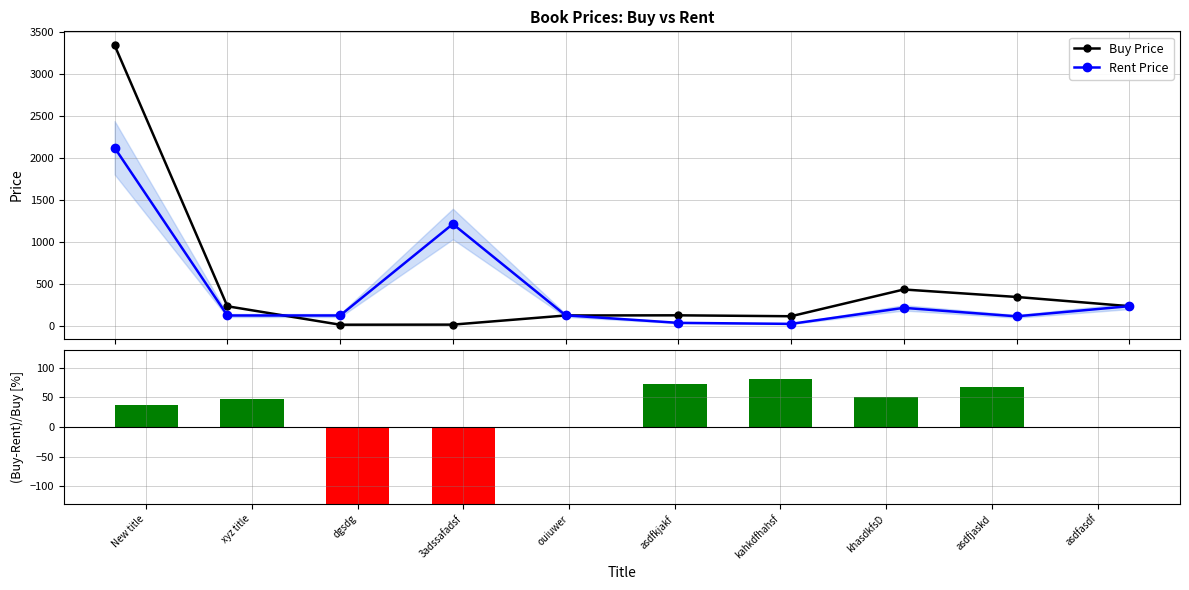

What is the value of the Buy Price bar at the 5th from the left?

121.0